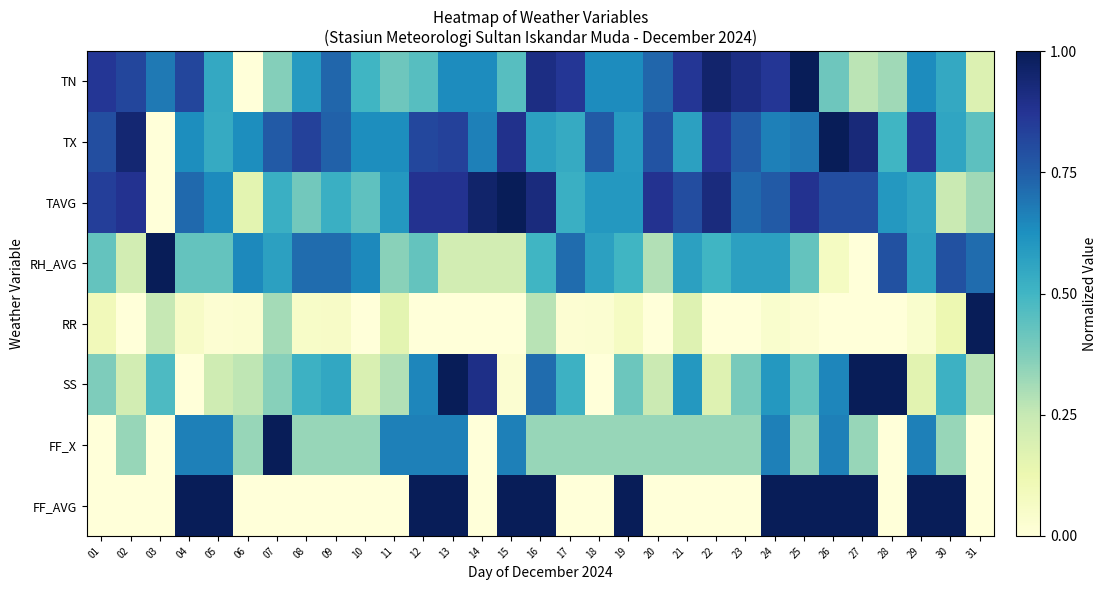

Reading left to right, extract all data points from this chart.

TN: 01=0.9	02=0.8	03=0.7	04=0.8	05=0.5	06=0.0	07=0.4	08=0.6	09=0.7	10=0.5	11=0.4	12=0.5	13=0.6	14=0.6	15=0.5	16=0.9	17=0.9	18=0.6	19=0.6	20=0.7	21=0.9	22=1.0	23=0.9	24=0.9	25=1.0	26=0.4	27=0.3	28=0.3	29=0.6	30=0.5	31=0.2
TX: 01=0.8	02=0.9	03=0.0	04=0.6	05=0.5	06=0.6	07=0.8	08=0.8	09=0.7	10=0.6	11=0.6	12=0.8	13=0.8	14=0.7	15=0.9	16=0.6	17=0.5	18=0.8	19=0.6	20=0.8	21=0.6	22=0.9	23=0.8	24=0.7	25=0.7	26=1.0	27=0.9	28=0.5	29=0.9	30=0.6	31=0.4
TAVG: 01=0.8	02=0.9	03=0.0	04=0.7	05=0.6	06=0.2	07=0.5	08=0.4	09=0.5	10=0.4	11=0.6	12=0.9	13=0.9	14=1.0	15=1.0	16=0.9	17=0.5	18=0.6	19=0.6	20=0.9	21=0.8	22=0.9	23=0.7	24=0.8	25=0.9	26=0.8	27=0.8	28=0.6	29=0.6	30=0.2	31=0.3
RH_AVG: 01=0.4	02=0.2	03=1.0	04=0.4	05=0.4	06=0.6	07=0.6	08=0.7	09=0.7	10=0.6	11=0.4	12=0.4	13=0.2	14=0.2	15=0.2	16=0.5	17=0.7	18=0.6	19=0.5	20=0.3	21=0.6	22=0.5	23=0.6	24=0.6	25=0.4	26=0.1	27=0.0	28=0.8	29=0.6	30=0.8	31=0.7
RR: 01=0.1	02=0.0	03=0.3	04=0.1	05=0.0	06=0.0	07=0.3	08=0.1	09=0.1	10=0.0	11=0.2	12=0.0	13=0.0	14=0.0	15=0.0	16=0.3	17=0.0	18=0.0	19=0.1	20=0.0	21=0.2	22=0.0	23=0.0	24=0.0	25=0.0	26=0.0	27=0.0	28=0.0	29=0.0	30=0.1	31=1.0
SS: 01=0.4	02=0.2	03=0.5	04=0.0	05=0.2	06=0.3	07=0.4	08=0.5	09=0.6	10=0.2	11=0.3	12=0.7	13=1.0	14=0.9	15=0.0	16=0.7	17=0.5	18=0.0	19=0.4	20=0.2	21=0.6	22=0.2	23=0.4	24=0.6	25=0.4	26=0.7	27=1.0	28=1.0	29=0.2	30=0.5	31=0.3
FF_X: 01=0.0	02=0.3	03=0.0	04=0.7	05=0.7	06=0.3	07=1.0	08=0.3	09=0.3	10=0.3	11=0.7	12=0.7	13=0.7	14=0.0	15=0.7	16=0.3	17=0.3	18=0.3	19=0.3	20=0.3	21=0.3	22=0.3	23=0.3	24=0.7	25=0.3	26=0.7	27=0.3	28=0.0	29=0.7	30=0.3	31=0.0
FF_AVG: 01=0.0	02=0.0	03=0.0	04=1.0	05=1.0	06=0.0	07=0.0	08=0.0	09=0.0	10=0.0	11=0.0	12=1.0	13=1.0	14=0.0	15=1.0	16=1.0	17=0.0	18=0.0	19=1.0	20=0.0	21=0.0	22=0.0	23=0.0	24=1.0	25=1.0	26=1.0	27=1.0	28=0.0	29=1.0	30=1.0	31=0.0